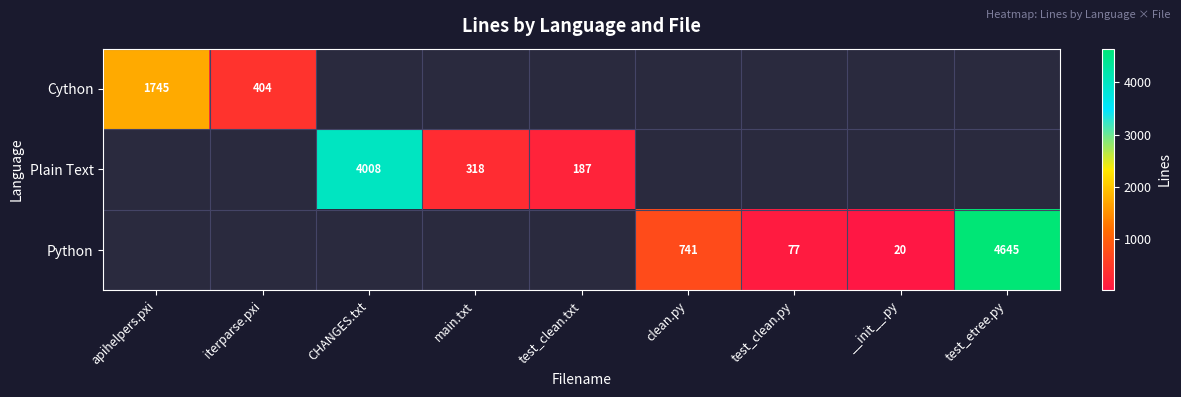

The value of Cython at iterparse.pxi is 129. True or false?

False